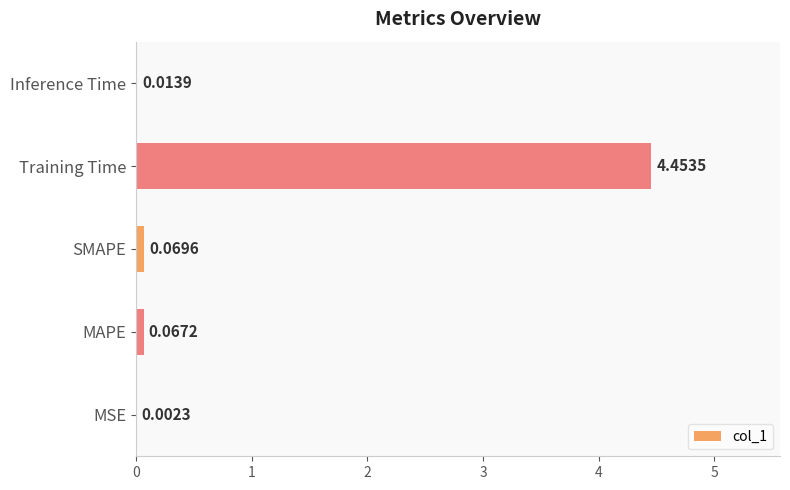

What is the change in value from MSE to Training Time?

+4.5